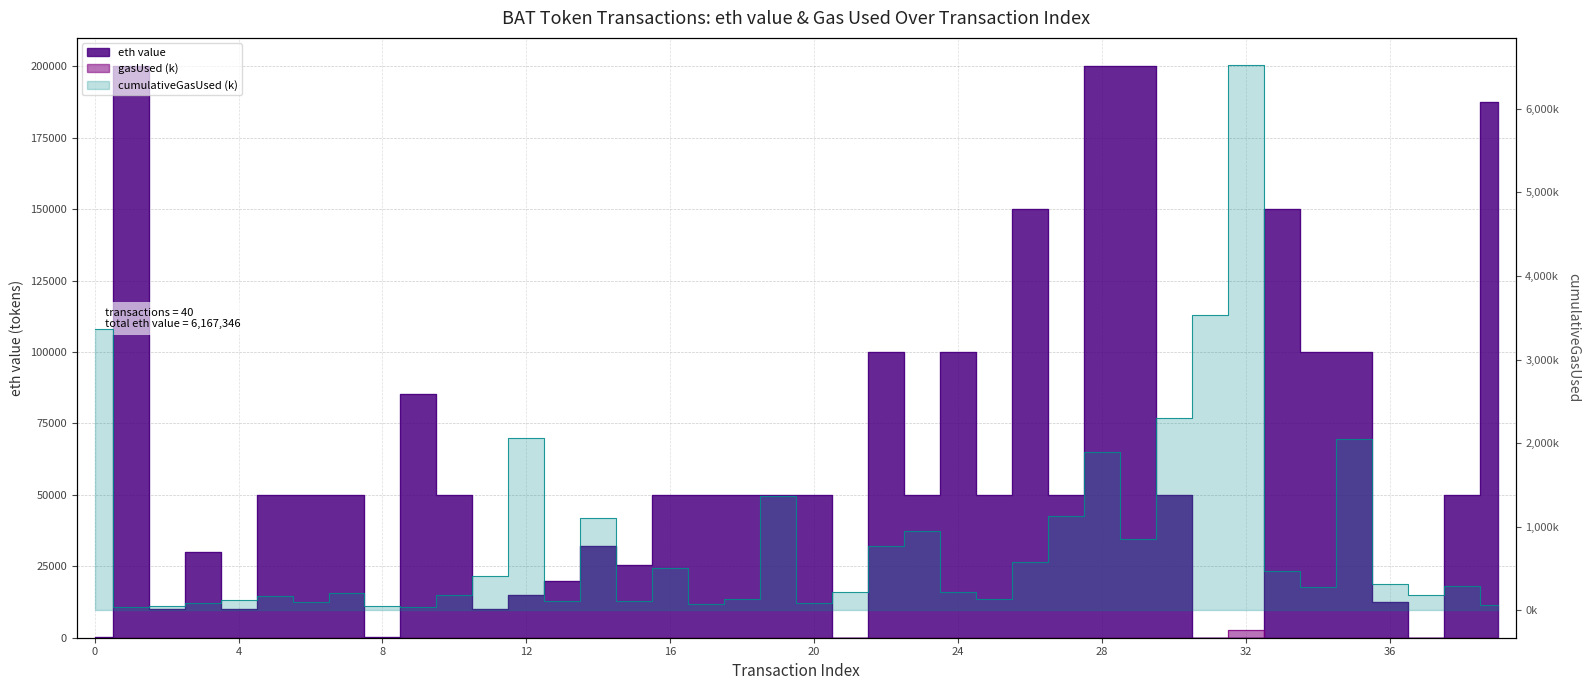

How many data points in cumulativeGasUsed are less than 285?

20